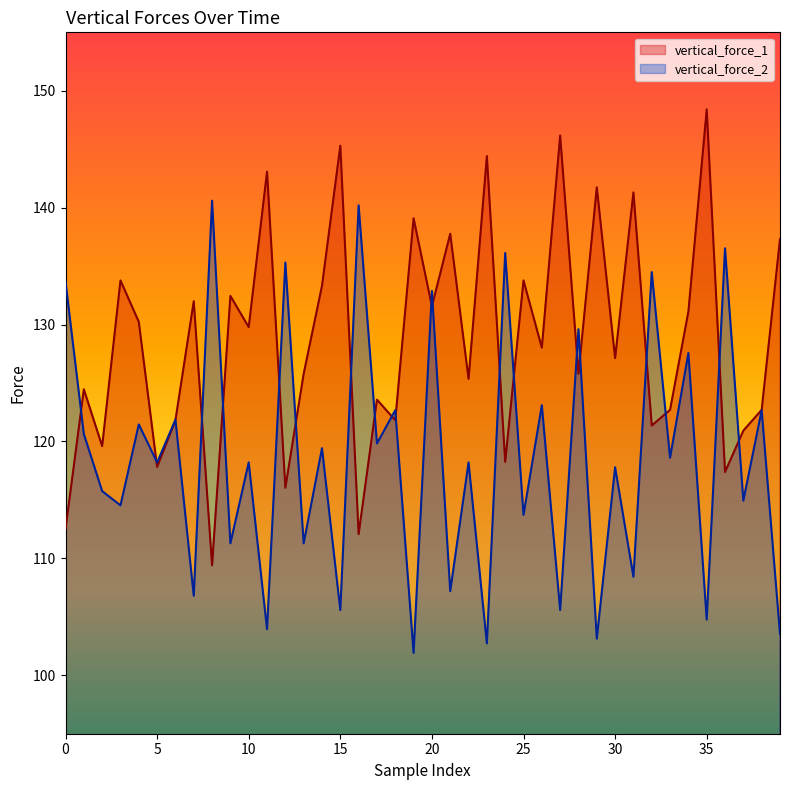

What is the difference between the highest and lowest values at 26?

4.9